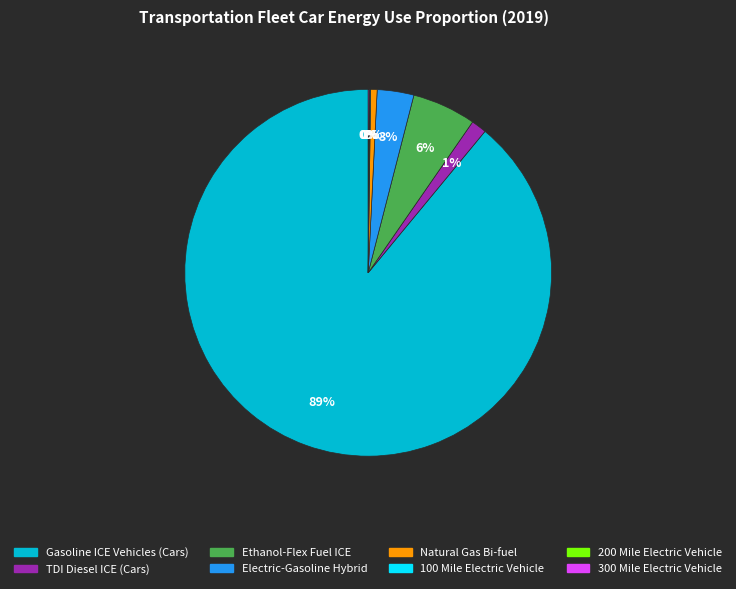

To the nearest percent, what is the difference between the largest and smallest slice percentages?

89%